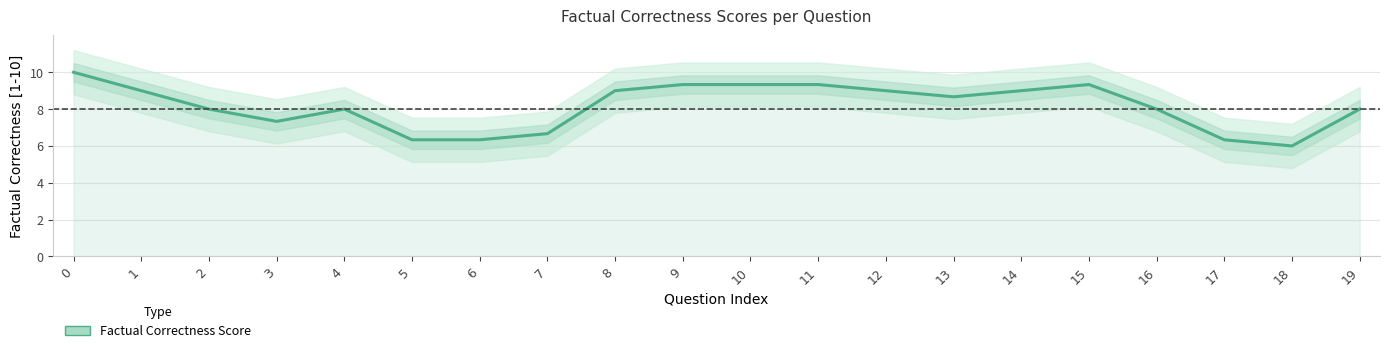

How many distinct data groups are displayed?

1